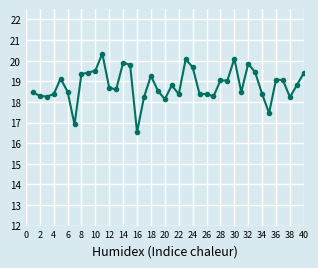

What is the difference between the second highest and minimum values?

3.6